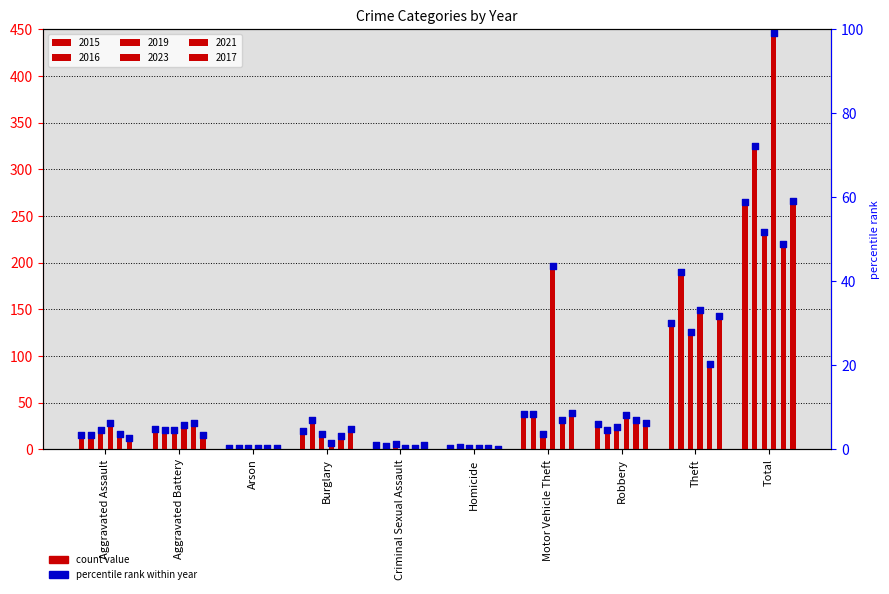

Which series reaches the minimum Y coordinate?

2017